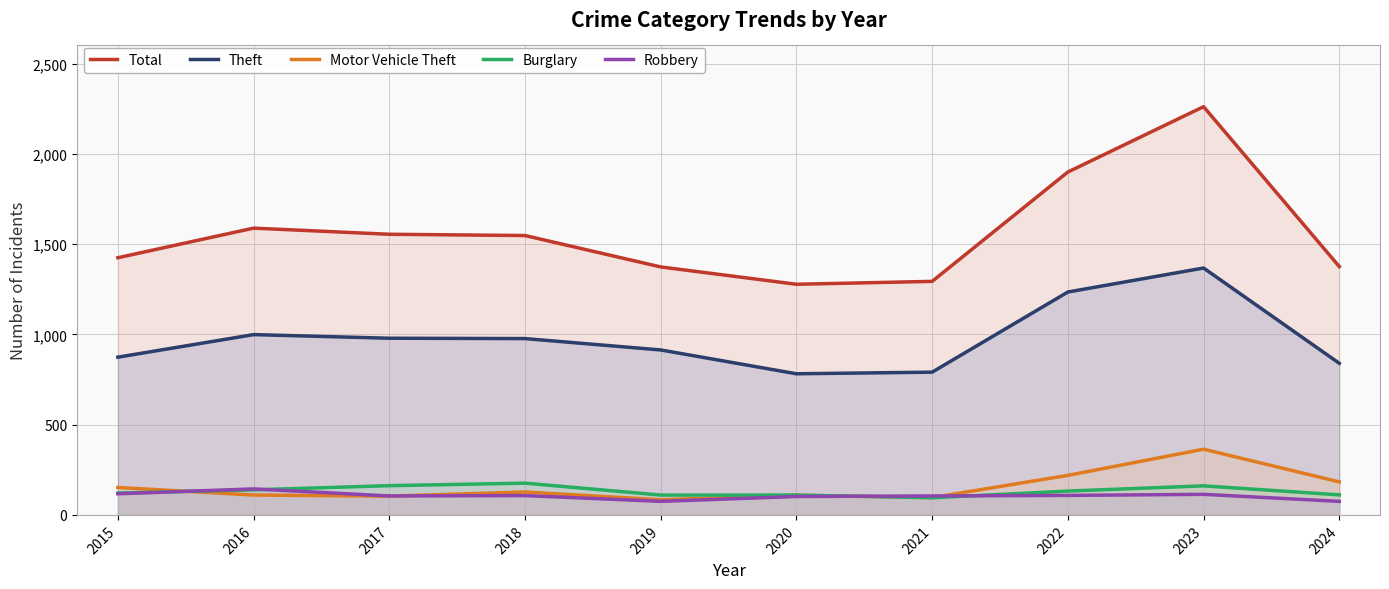

What is the difference between the maximum and minimum values in the Theft series?

586